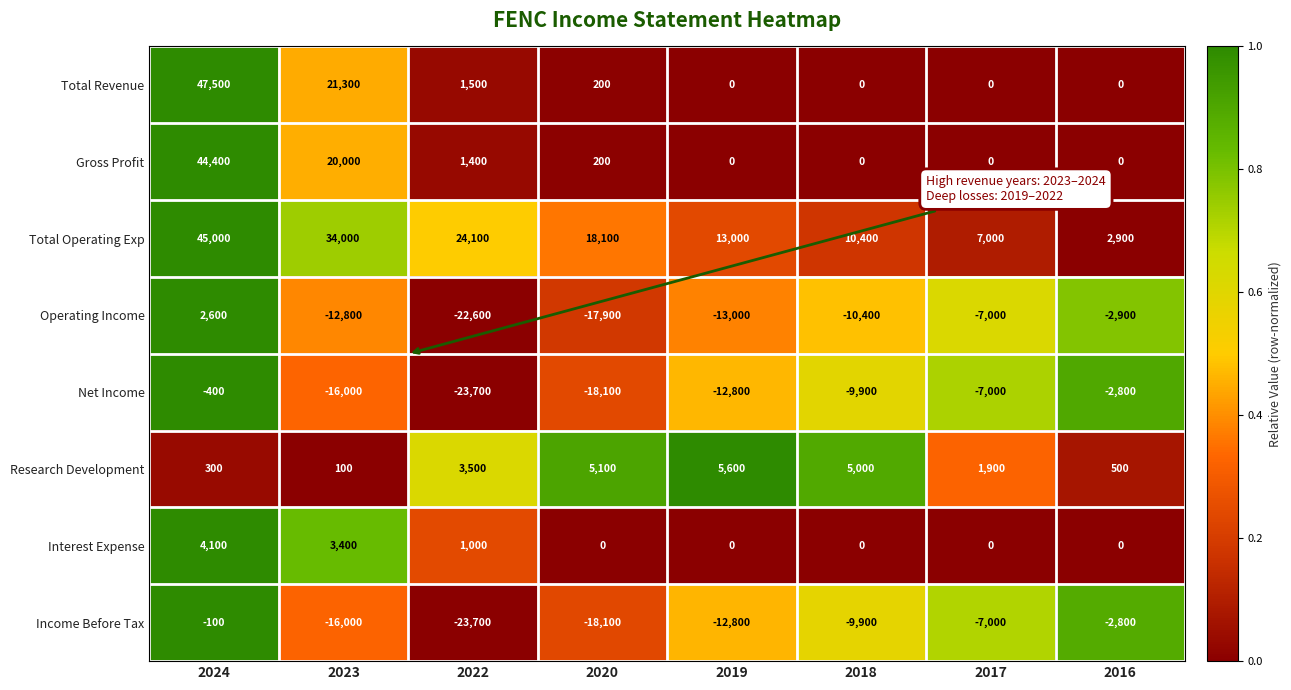

At which category is the sum across all series the highest?

2024